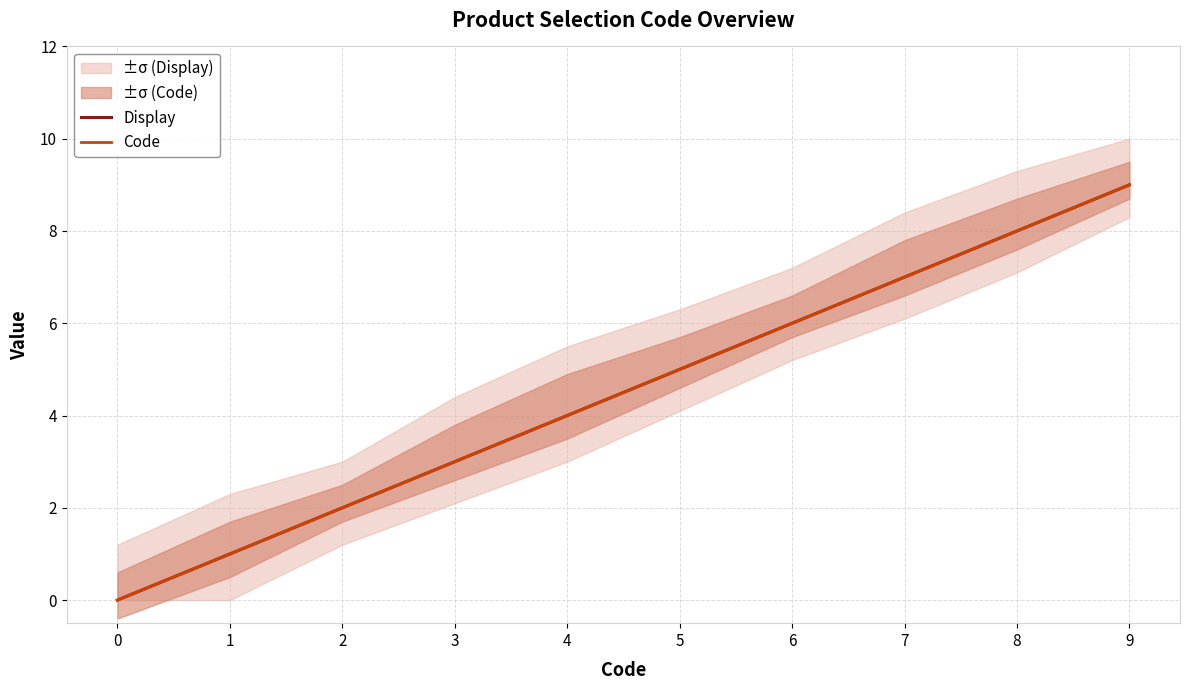

Which series has the largest total across all categories?

Display